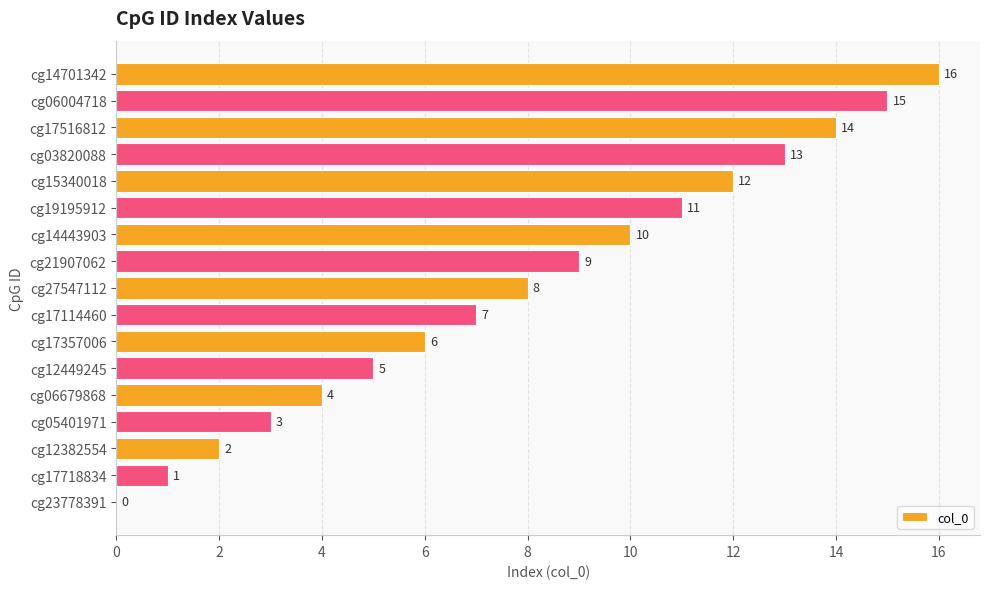

At which category does the chart reach its peak across all series?

cg14701342